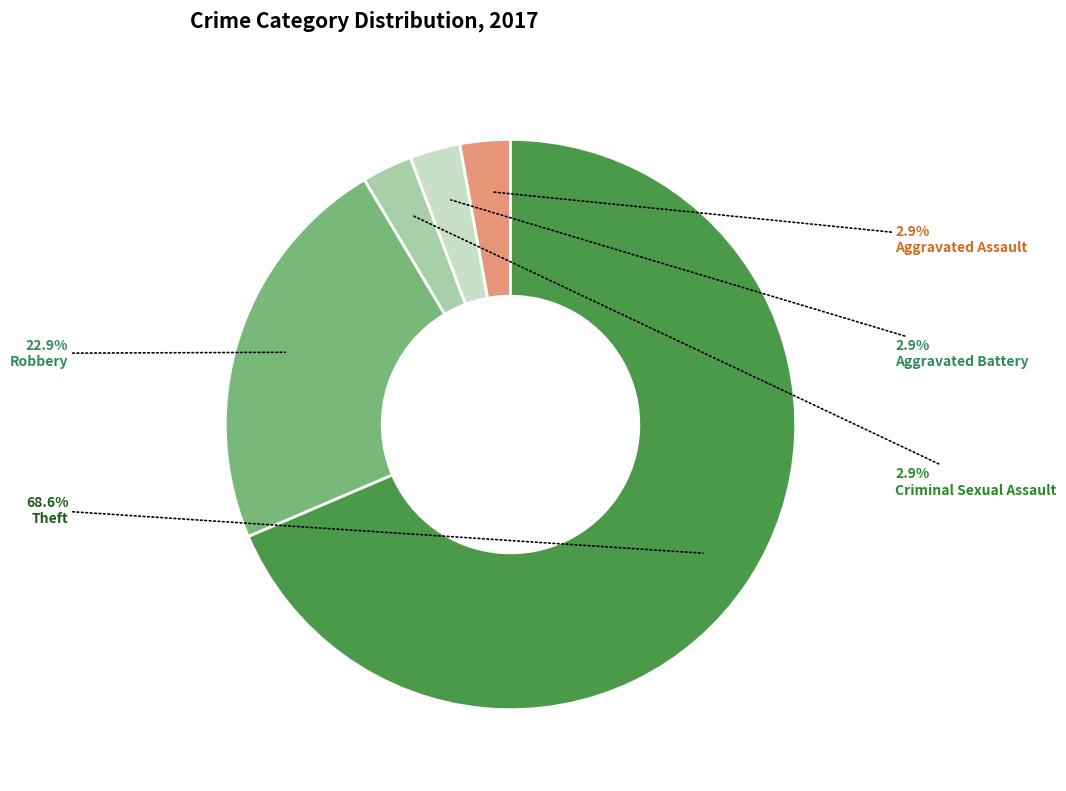

Which has a higher value, Criminal Sexual Assault or Robbery?

Robbery